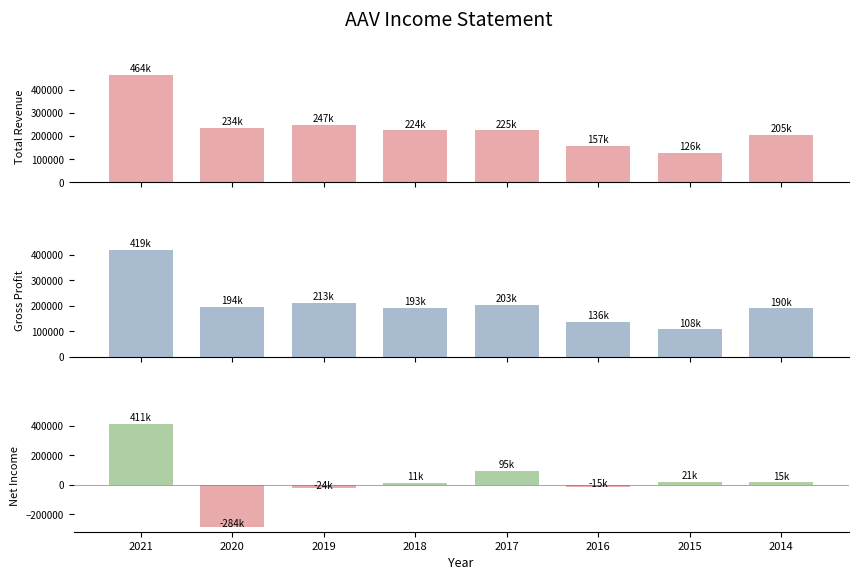

Reading right to left, transcribe all the data shown in this chart.

Total Revenue: 205600	126500	157000	225400	224800	247400	234600	464500
Gross Profit: 190200	108100	136700	203600	193300	213100	194600	419600
Net Income: 15700	21400	-15700	95000	11100	-24700	-284000	411500